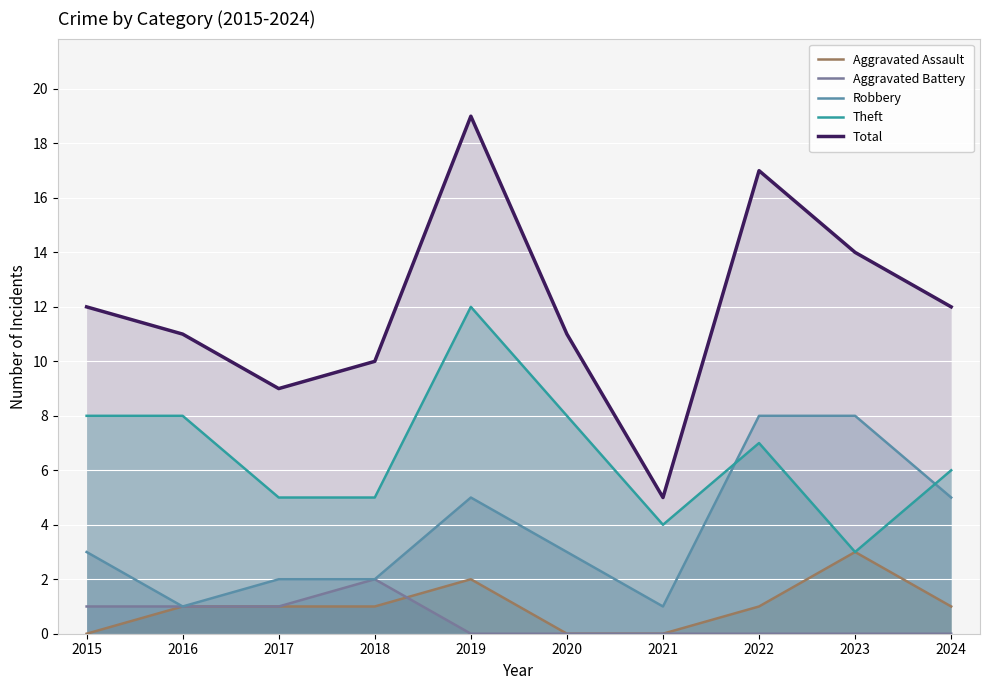

At which category does the chart reach its minimum across all series?

2015